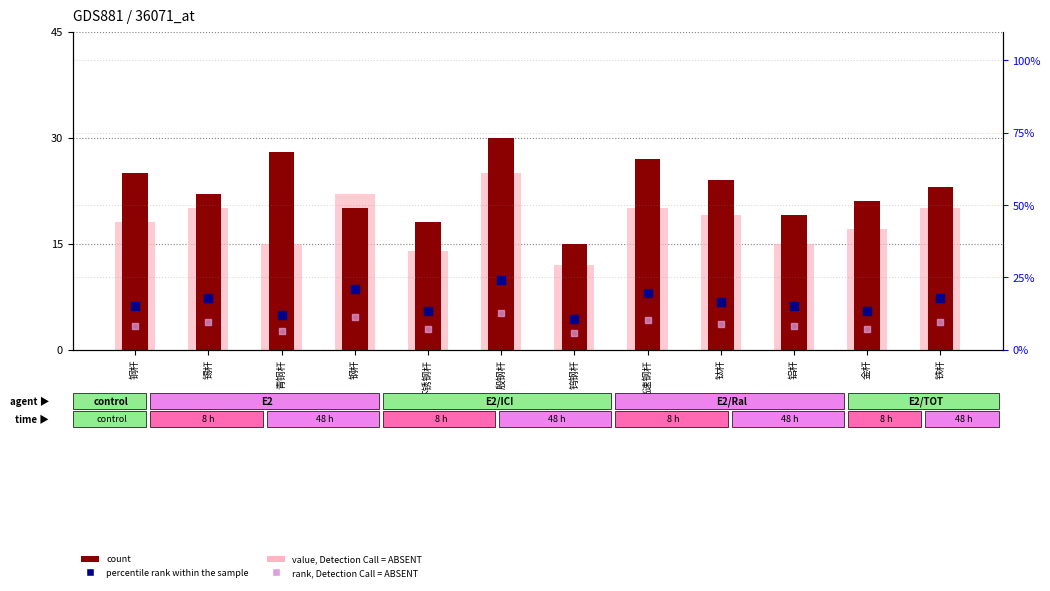

What are all the series names shown in the legend?

count, value, Detection Call = ABSENT, percentile rank within the sample, rank, Detection Call = ABSENT